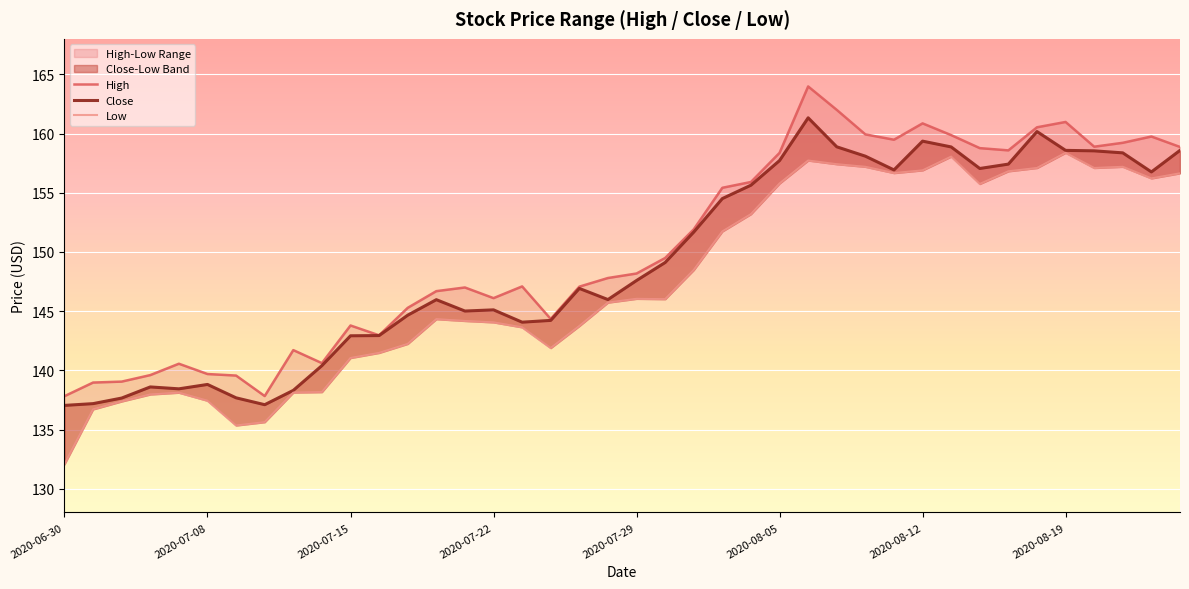

At 14, list the series in order from smallest to largest.

Low, Close, High